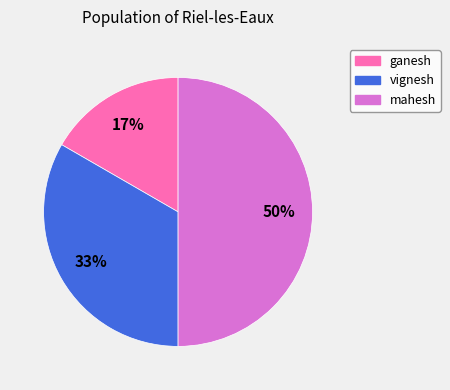

What percentage is the vignesh slice, to the nearest percent?

33%